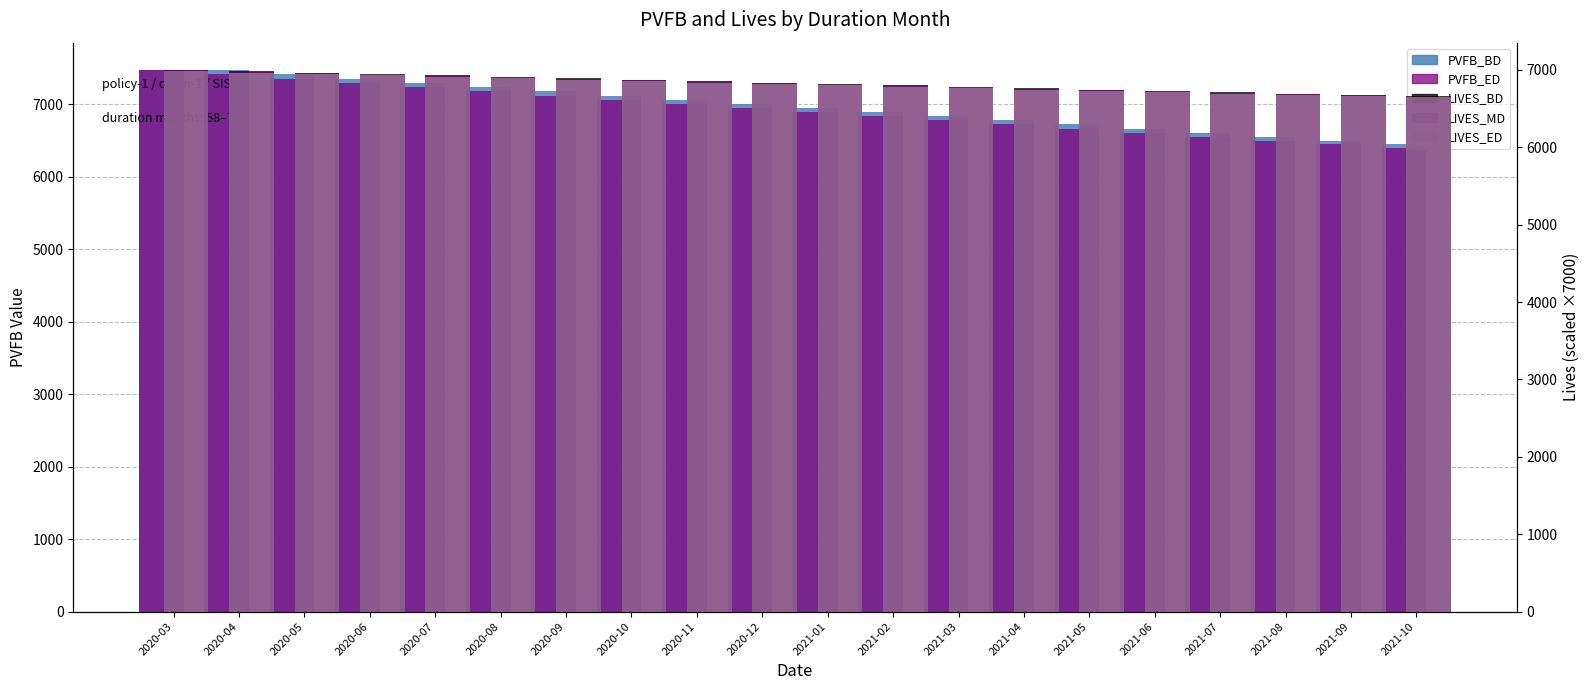

What is the maximum value for LIVES_MD?

6990.8